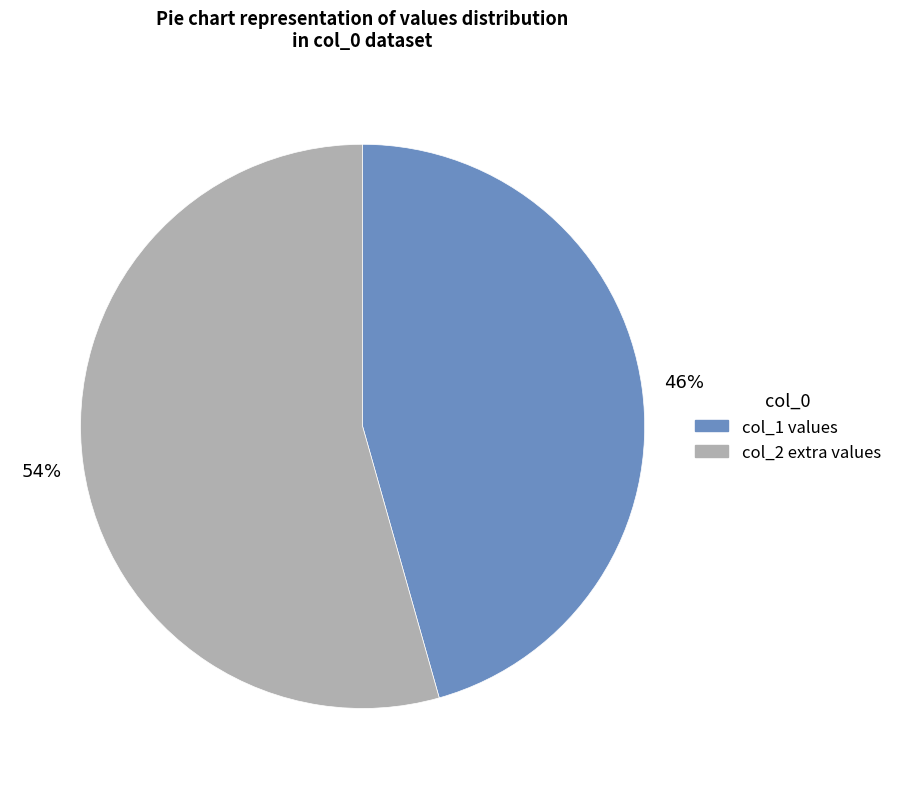

To the nearest percent, what is the average slice percentage?

50%